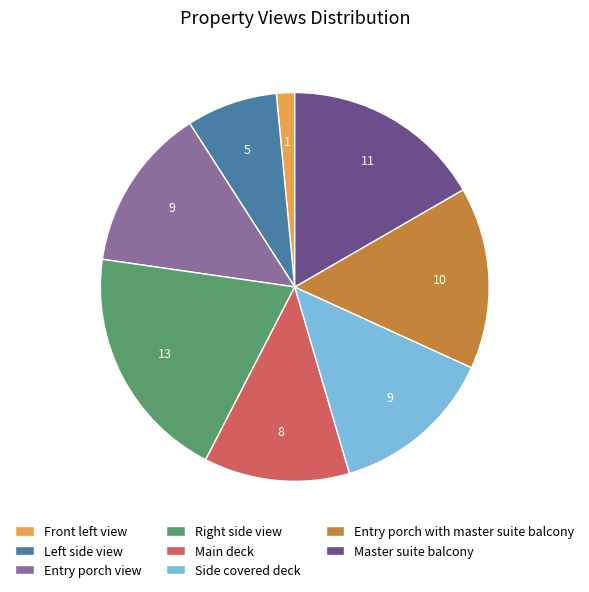

Count the number of slices in the pie.

8